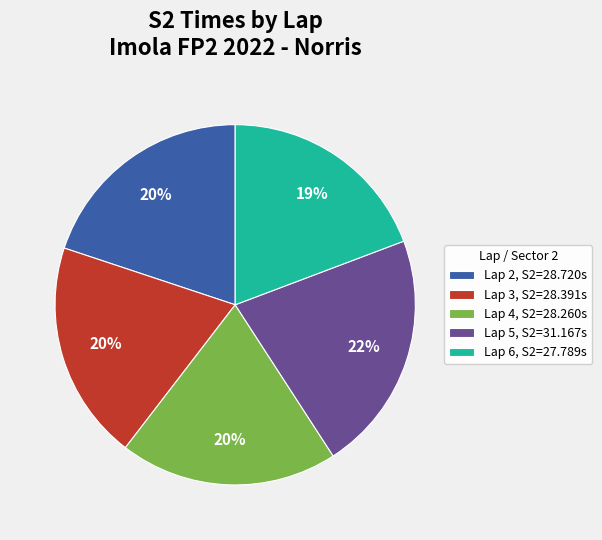

To the nearest percent, what is the difference between the Lap 6 and Lap 2 slice percentages?

1%